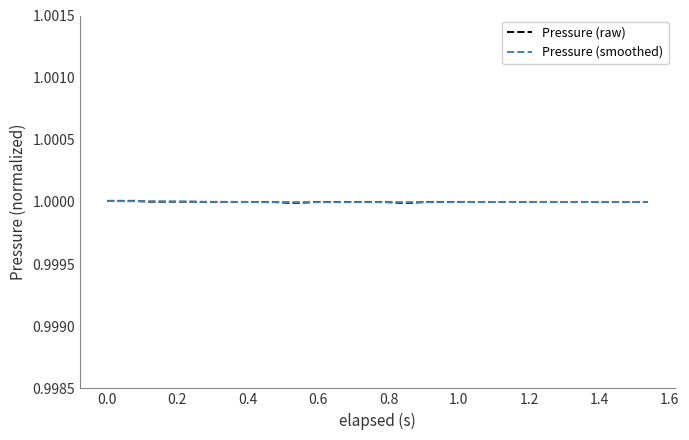

Is this an area chart (filled region under the line)?

No